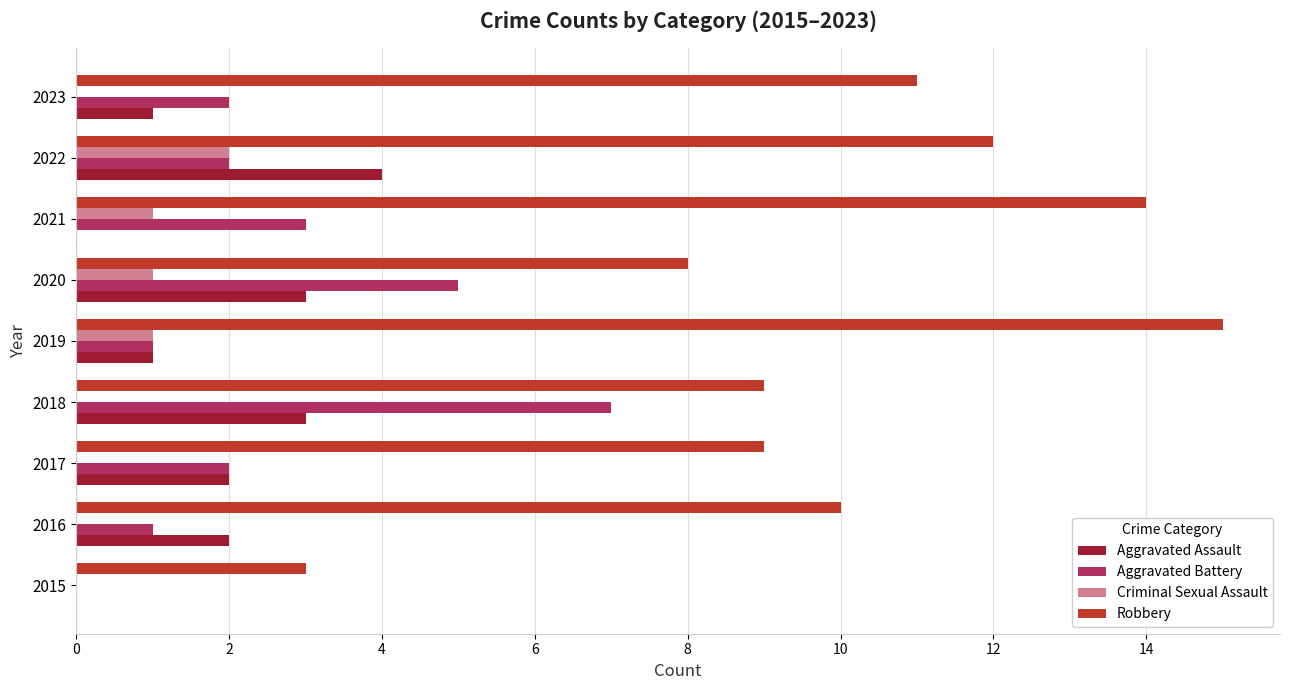

Between 2018 and 2023, which series saw the biggest shift?

Aggravated Battery